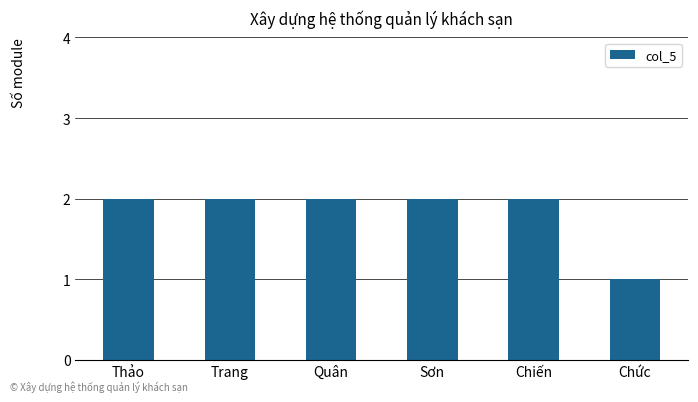

Which category has the lowest value across all series?

Chức